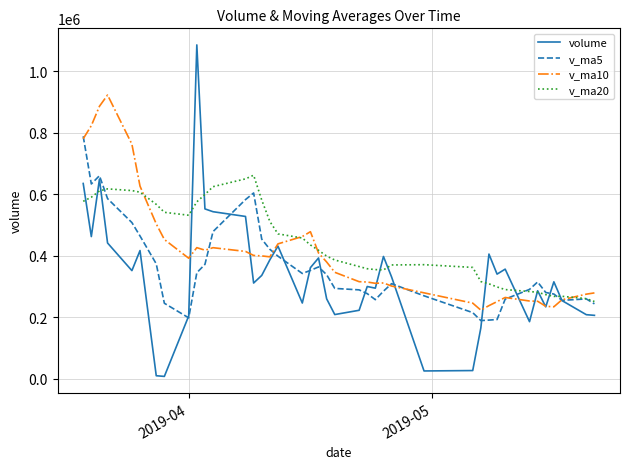

What is the highest value of the v_ma5 series?

788496.8